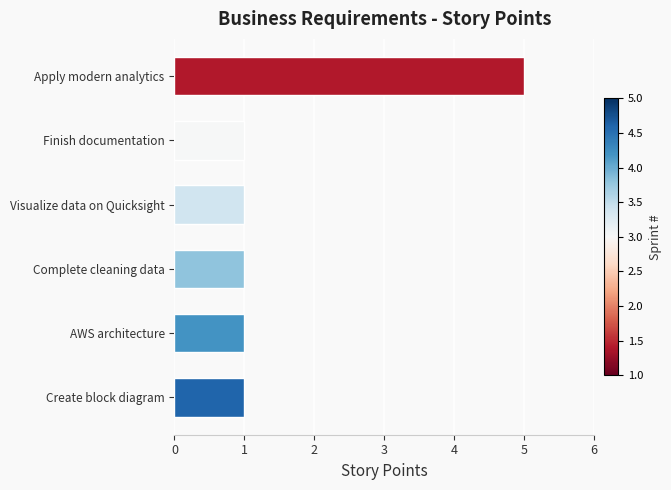

Approximately how many times larger is the value at Complete cleaning data compared to AWS architecture?

1.0